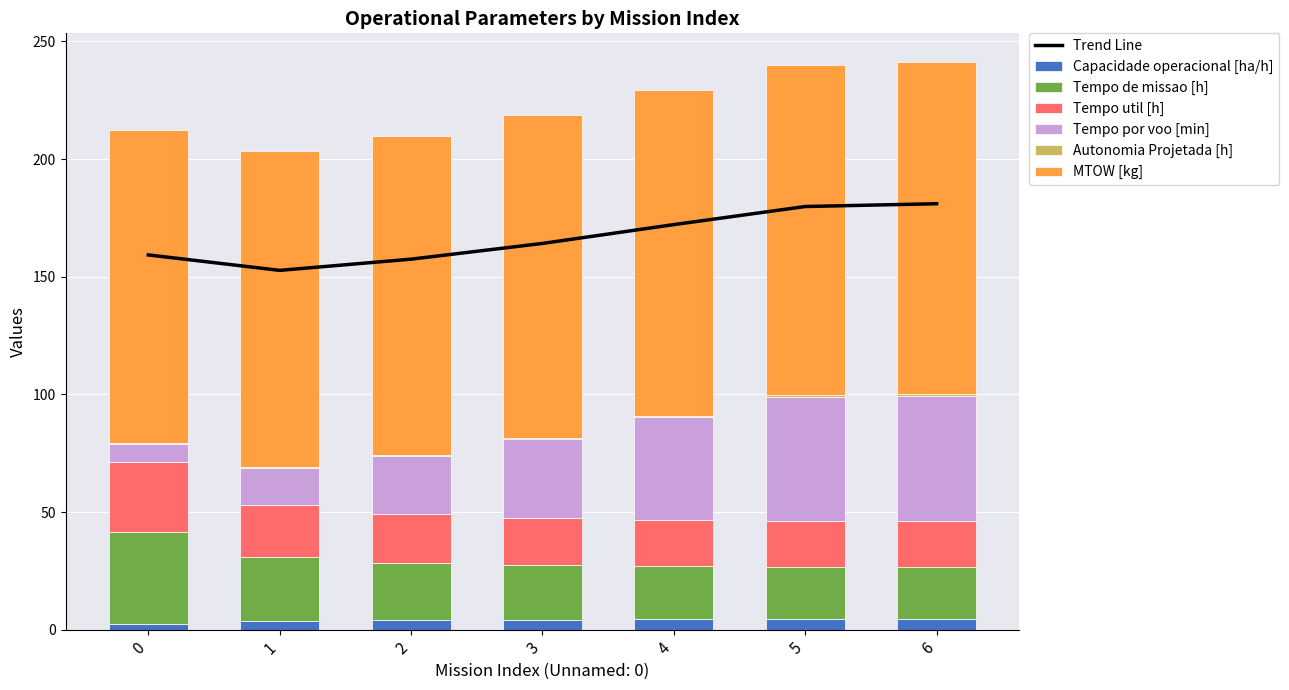

What is the sum of all MTOW [kg] values?

960.8